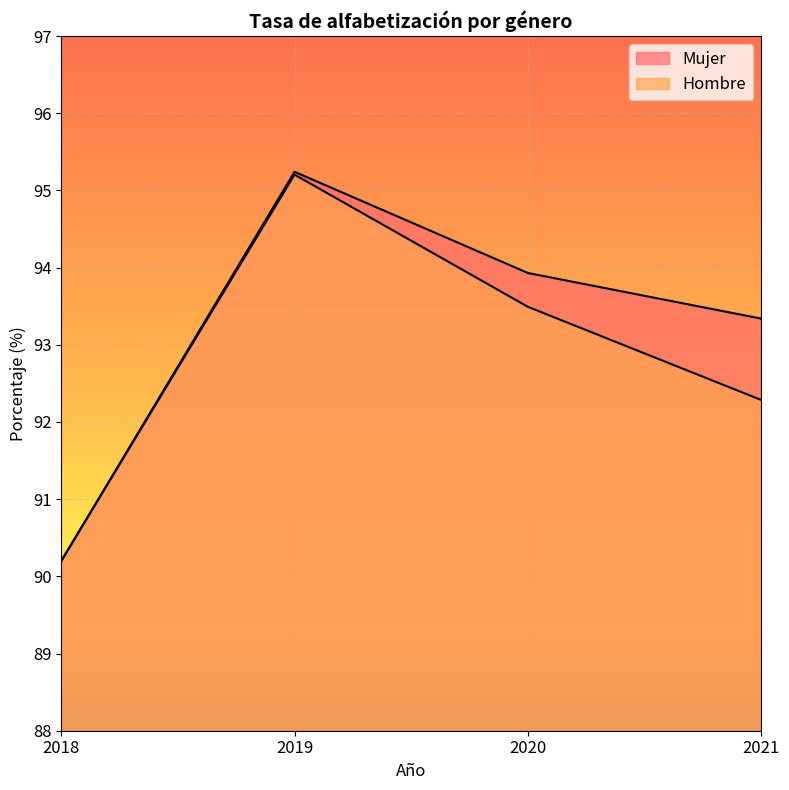

What is the approximate value of Mujer at 2019?

95.2